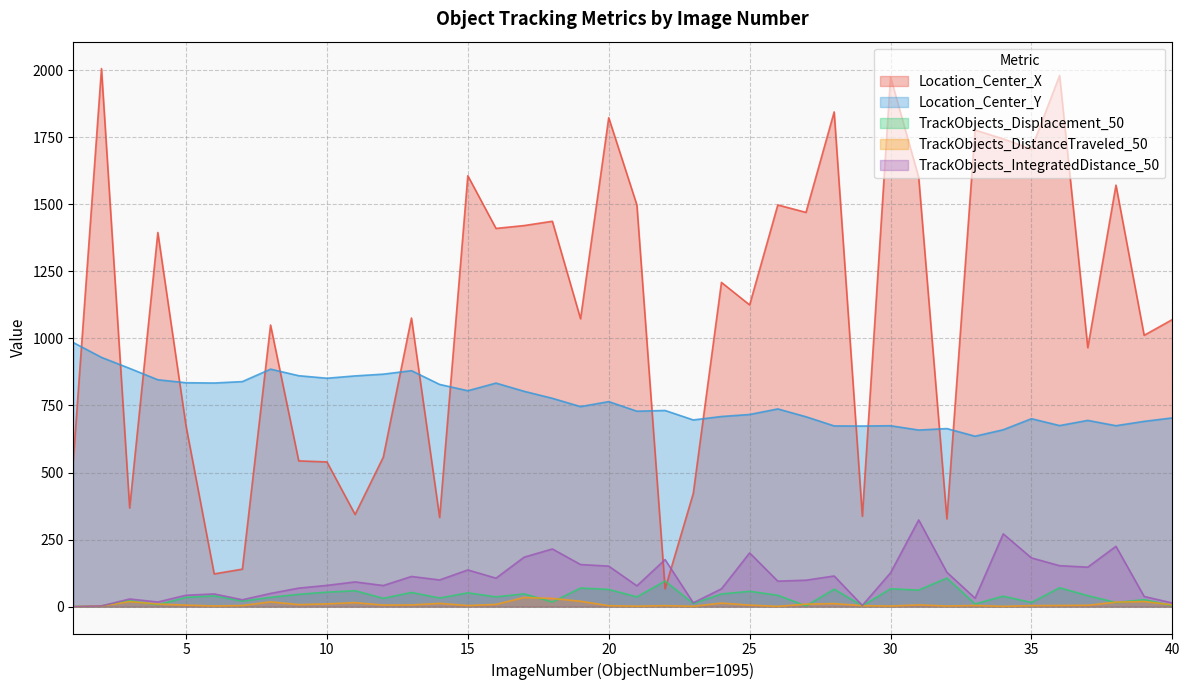

Reading left to right, extract all data points from this chart.

Location_Center_X: 544.9	2006.1	367.9	1394.9	673.9	121.9	139.7	1049.9	543.3	539.5	343.5	557.1	1076.0	332.2	1606.6	1410.1	1420.8	1436.8	1073.4	1822.9	1497.4	66.3	421.9	1208.8	1124.9	1497.6	1469.9	1844.5	336.7	1974.5	1600.2	327.1	1776.9	1743.9	1706.0	1980.2	965.3	1571.5	1011.6	1070.2
Location_Center_Y: 984.6	929.3	888.2	845.8	834.7	833.7	839.0	885.4	860.9	851.5	860.2	866.7	879.7	828.4	804.9	833.4	802.7	776.7	745.7	764.3	728.6	731.3	696.0	708.8	716.3	737.1	707.9	673.7	673.3	674.4	658.3	663.8	635.3	659.4	700.6	675.0	694.3	674.5	690.7	703.6
TrackObjects_Displacement_50: 0.0	2.6	22.1	7.2	34.4	40.1	20.6	34.5	45.9	53.9	59.3	31.0	52.9	32.1	51.4	36.4	47.5	17.3	69.2	64.1	36.3	95.4	11.7	47.1	57.1	42.3	2.7	64.9	3.1	66.3	61.7	106.4	9.9	39.0	15.4	70.3	40.8	15.3	25.9	3.9
TrackObjects_DistanceTraveled_50: 0.0	2.6	18.7	9.6	5.5	2.4	4.1	17.7	7.5	10.2	14.9	5.7	6.2	12.1	3.9	8.3	34.0	30.5	19.9	3.3	1.6	3.5	1.2	13.2	5.5	0.8	9.2	11.2	3.6	2.0	6.3	2.2	4.2	1.0	3.6	4.2	5.0	16.7	19.1	6.6
TrackObjects_IntegratedDistance_50: 0.0	2.6	28.4	17.2	42.5	47.2	25.6	49.2	69.0	79.2	92.1	78.6	112.4	99.5	136.7	106.1	184.5	215.0	156.9	151.0	77.5	175.4	14.1	66.3	200.3	95.0	98.5	114.2	4.3	126.0	323.2	128.0	31.4	271.2	181.6	152.6	147.2	224.9	37.9	13.5